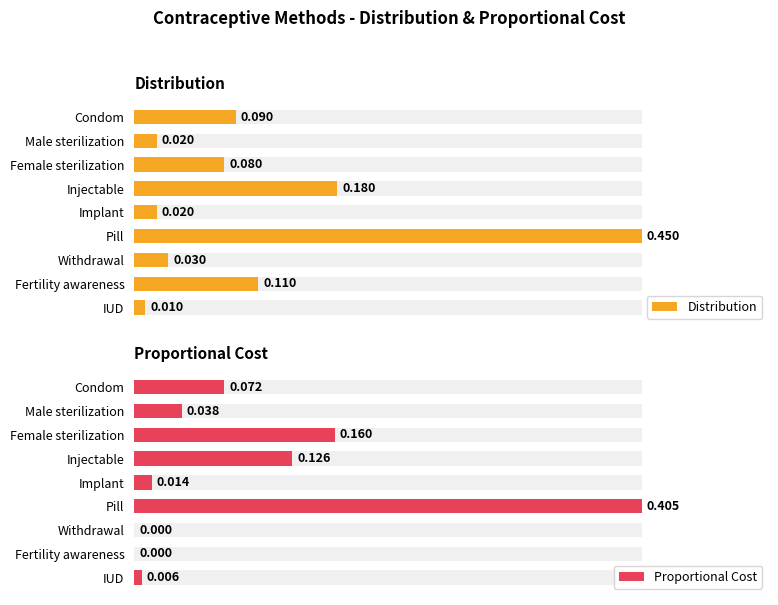

List the series in order of their overall mean, highest first.

Distribution, Proportional Cost